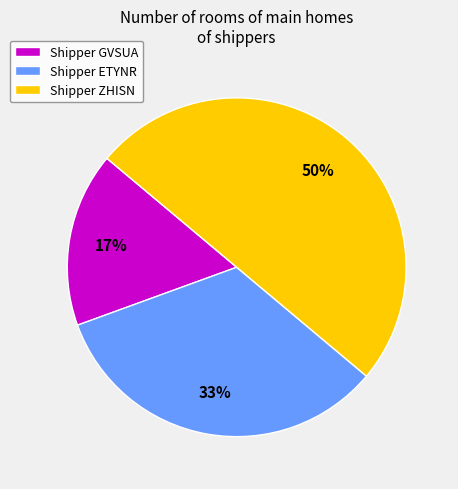

How many slices are in this pie chart?

3